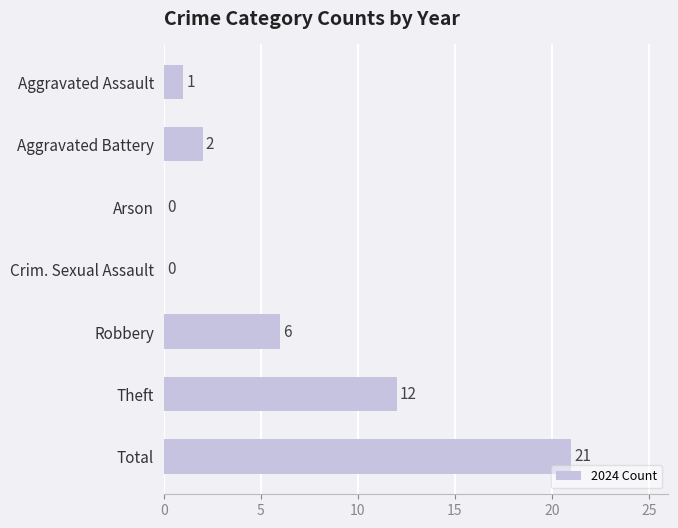

What is the sum of all values?

42